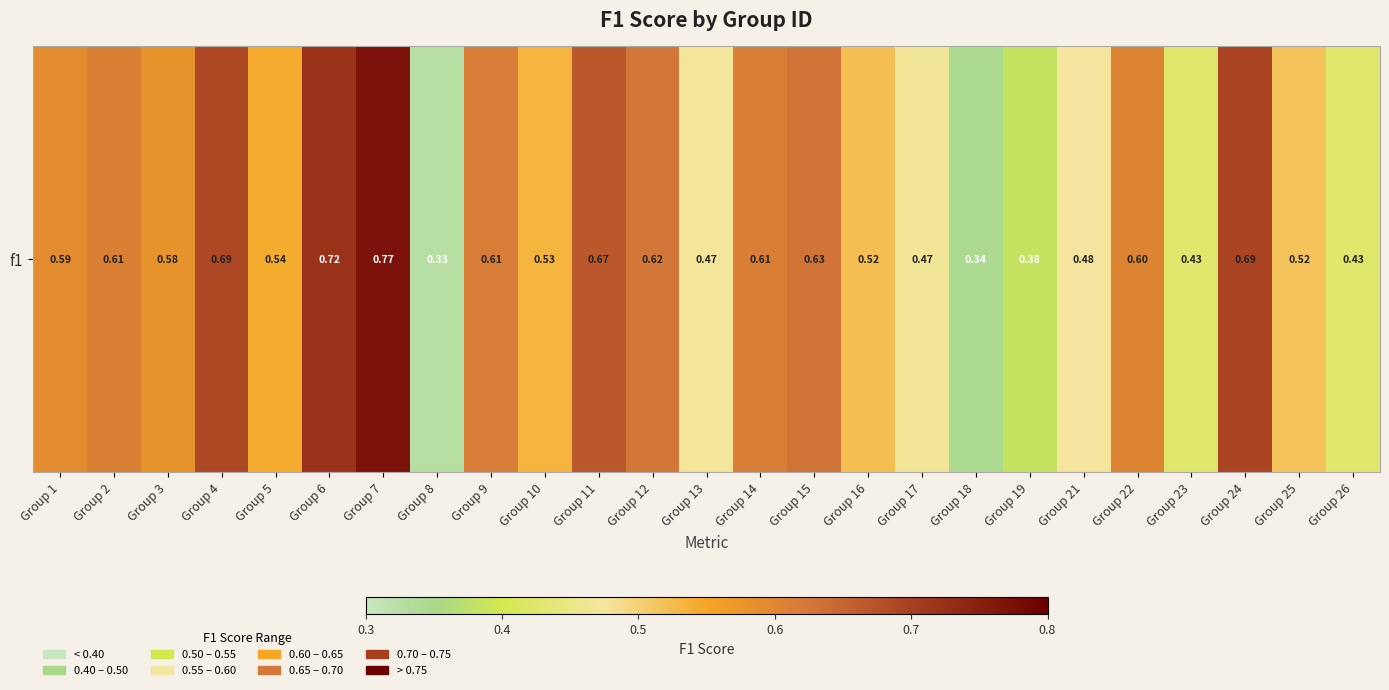

What is the change in value from Group 8 to Group 19?

+0.1